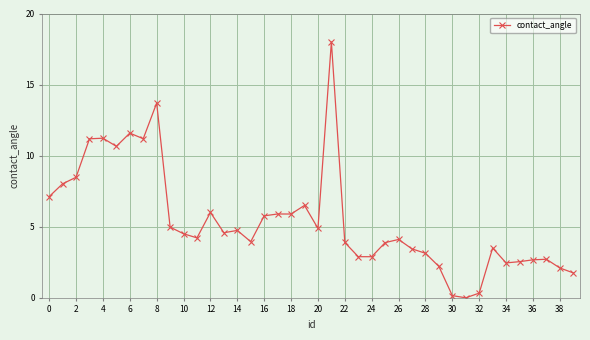

True or false: there are more than 1 points higher than both neighbors.

True